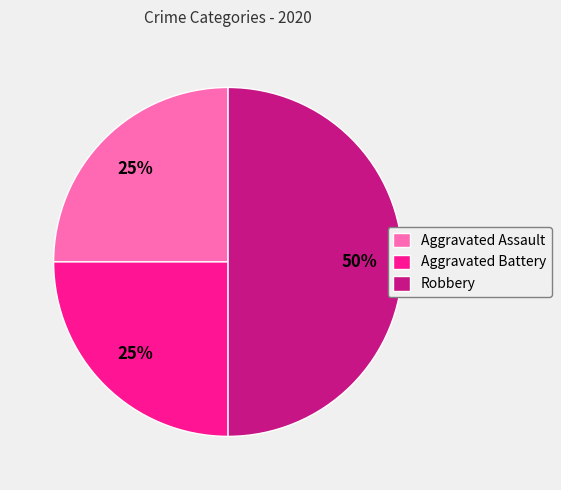

Combined, do Aggravated Assault and Robbery account for over 50%?

Yes